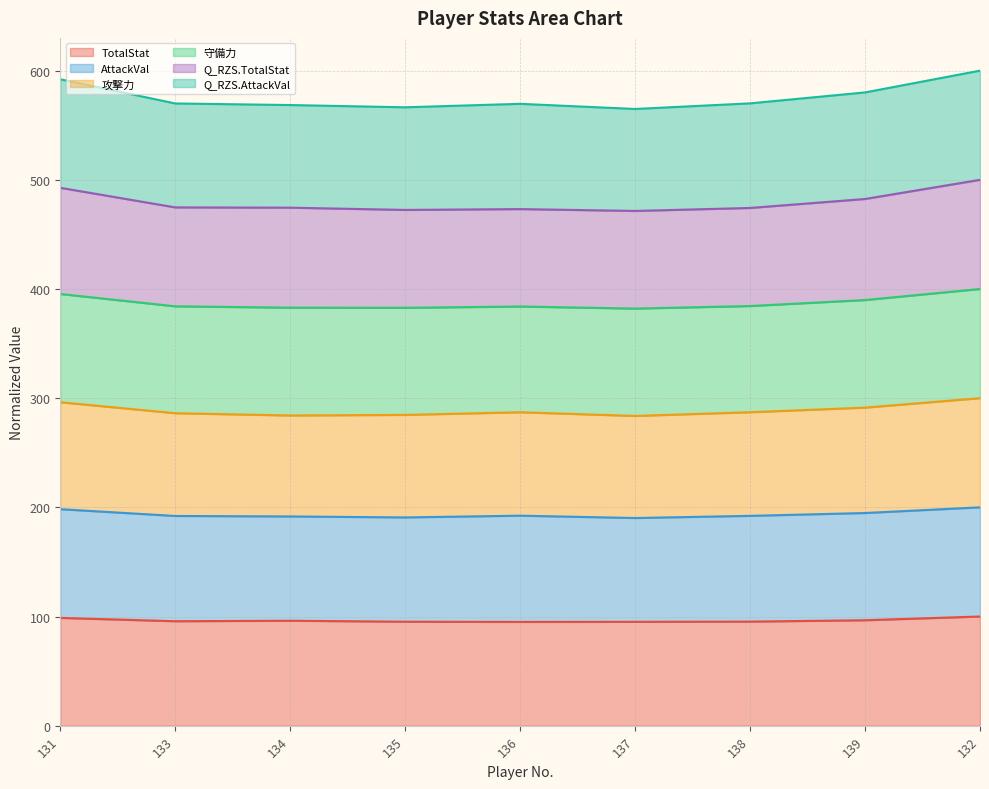

What is the minimum value for TotalStat?

95.1